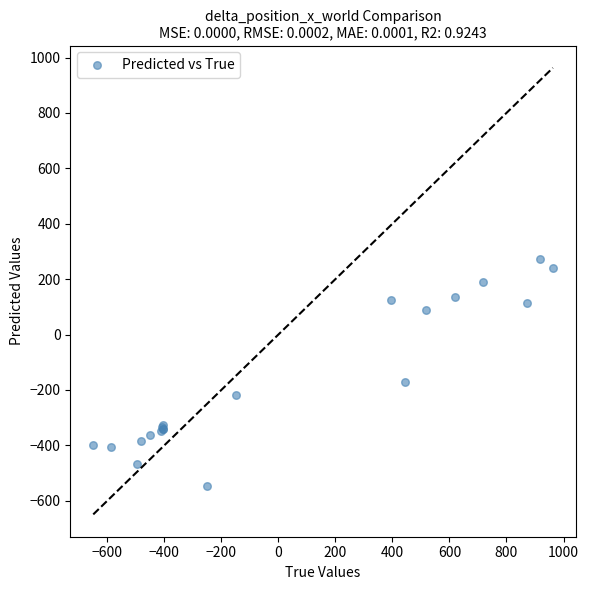

What Y value in the scatter plot is closest to -136?

-173.1